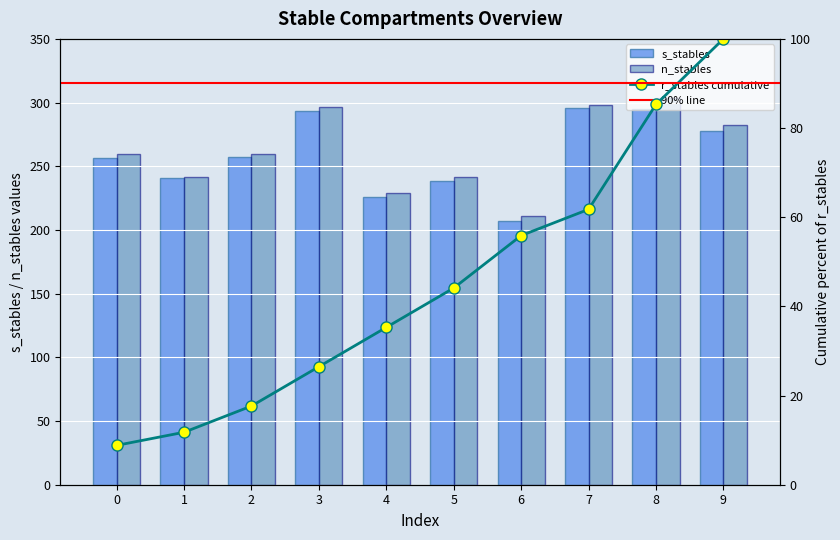

What is the spread (max minus min) of values at 8?

8.0